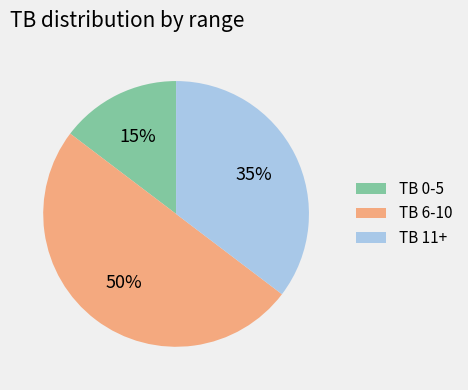

What is the ratio of the value at TB 0-5 to the value at TB 6-10?

0.3